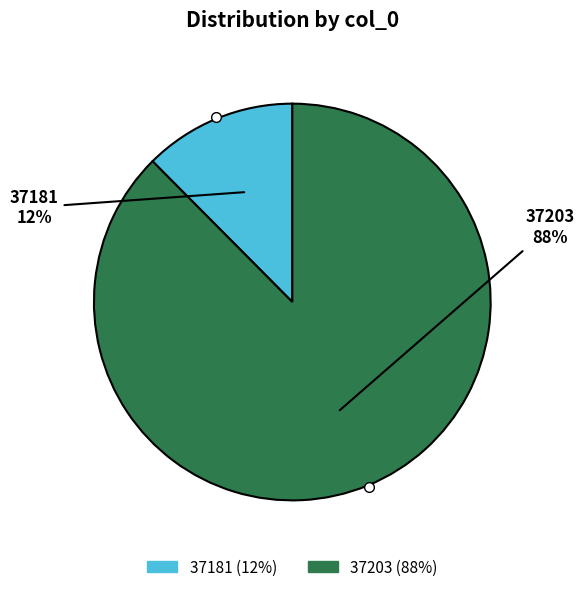

To the nearest percent, what portion does 37203 represent?

88%